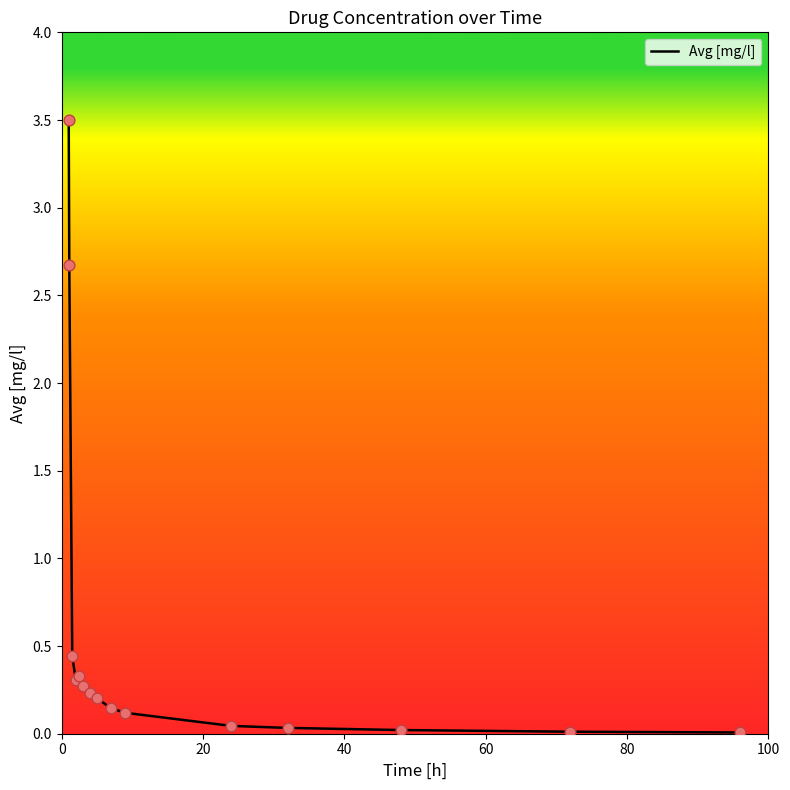

What is the difference between the maximum and minimum values?

3.5